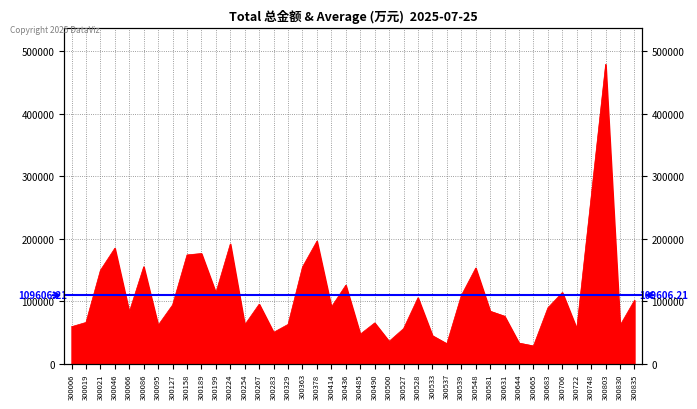

The value at 300644 is 32944.1. True or false?

True